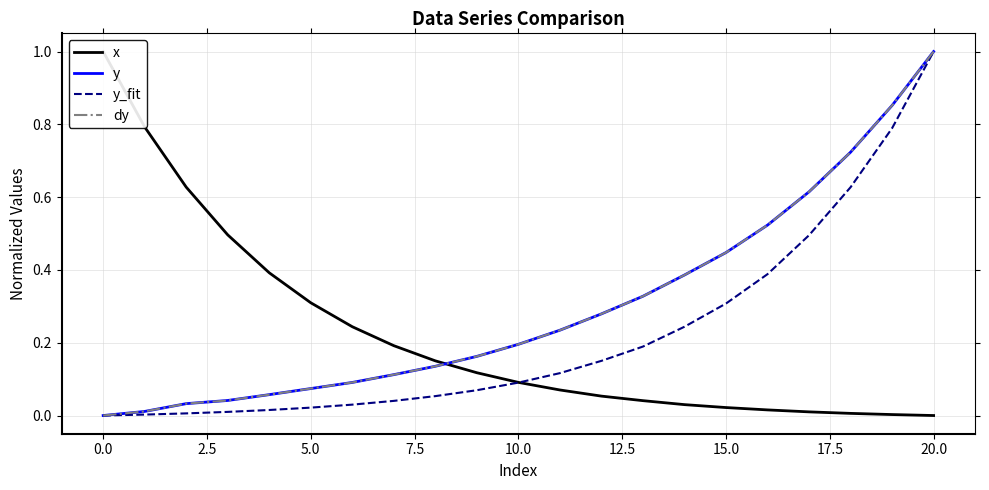

What is the label of the 9th point from the right?

12